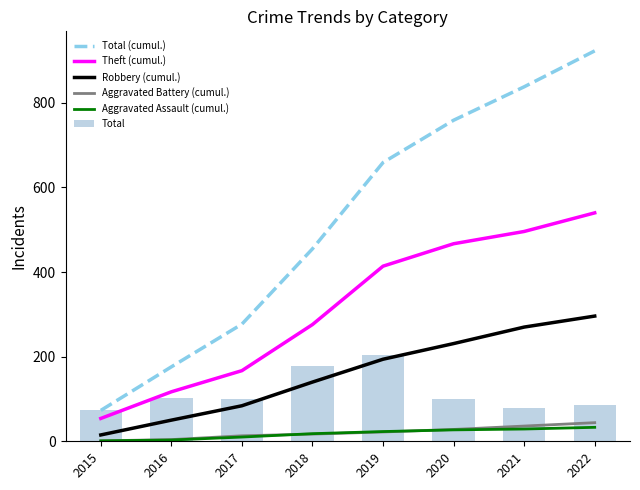

Reading right to left, list all the values displayed in this chart.

Total (cumul.): 2022=923	2021=838	2020=759	2019=659	2018=455	2017=277	2016=176	2015=73
Theft (cumul.): 2022=540	2021=496	2020=467	2019=414	2018=276	2017=167	2016=117	2015=54
Robbery (cumul.): 2022=296	2021=270	2020=231	2019=194	2018=140	2017=84	2016=50	2015=15
Aggravated Battery (cumul.): 2022=44	2021=36	2020=28	2019=22	2018=17	2017=13	2016=4	2015=1
Aggravated Assault (cumul.): 2022=33	2021=29	2020=27	2019=23	2018=18	2017=10	2016=3	2015=1
Total: 2022=85	2021=79	2020=100	2019=204	2018=178	2017=101	2016=103	2015=73